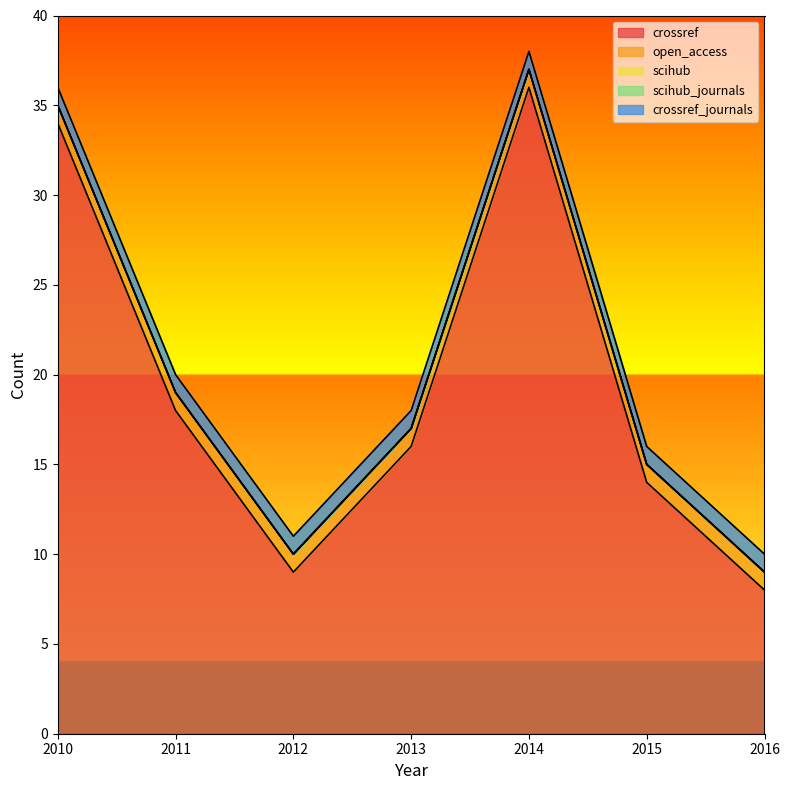

How many data points does each series have?

7